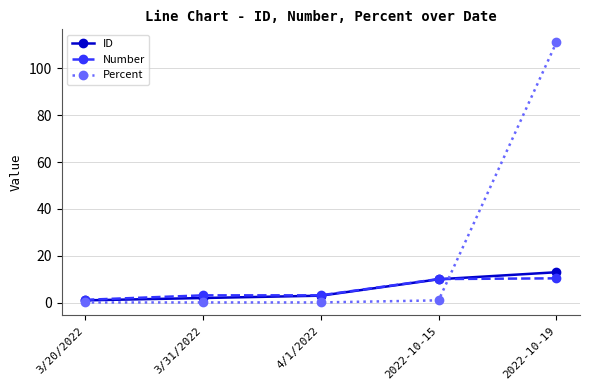

The ID series shows 3.3 at 2022-10-15. True or false?

False